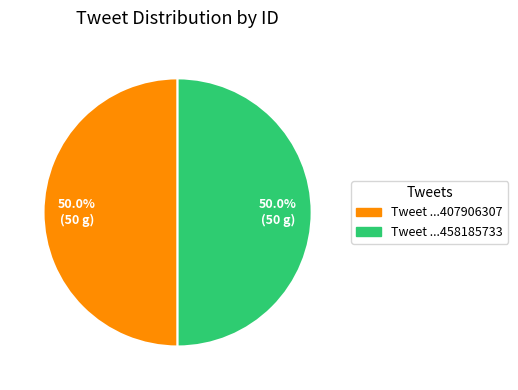

Approximately how many times larger is the value at Tweet ...407906307 compared to Tweet ...458185733?

1.0